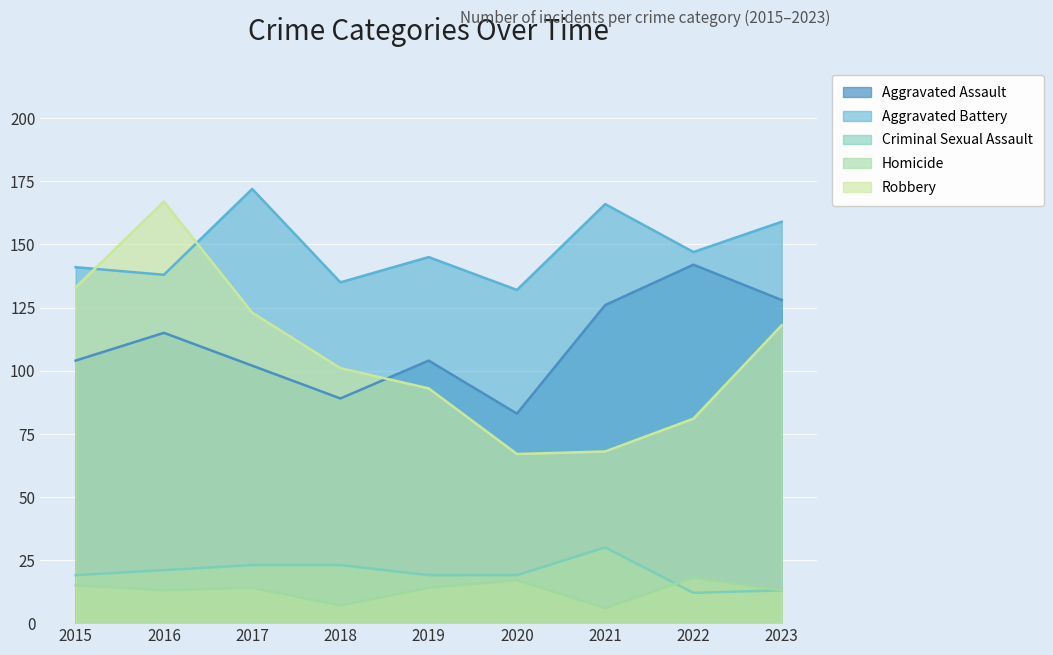

In Aggravated Assault, how many points are higher than both neighbors (excluding endpoints)?

3